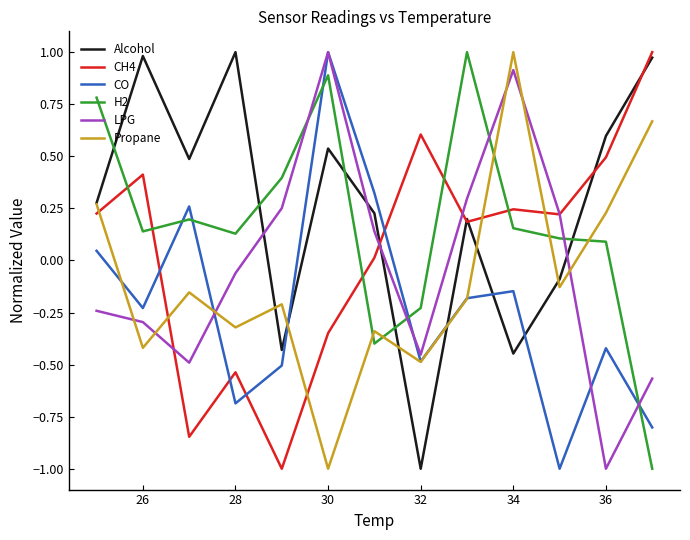

Which series ends up on top after the final intersection of H2 and CH4?

CH4